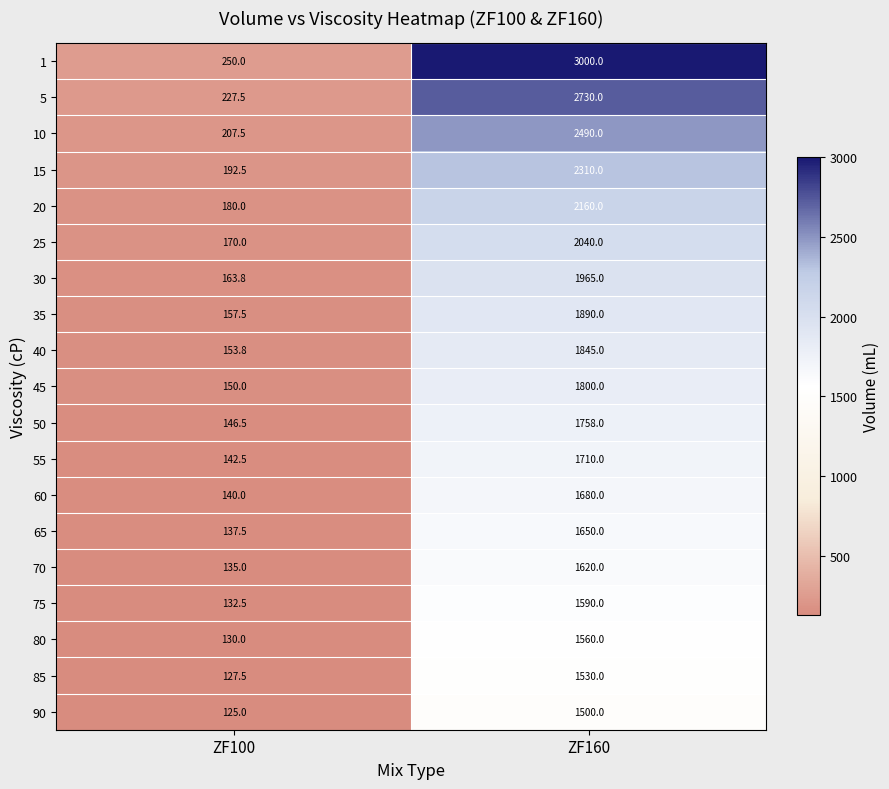

True or false: 60 has a value of 2511.8 at ZF160.

False